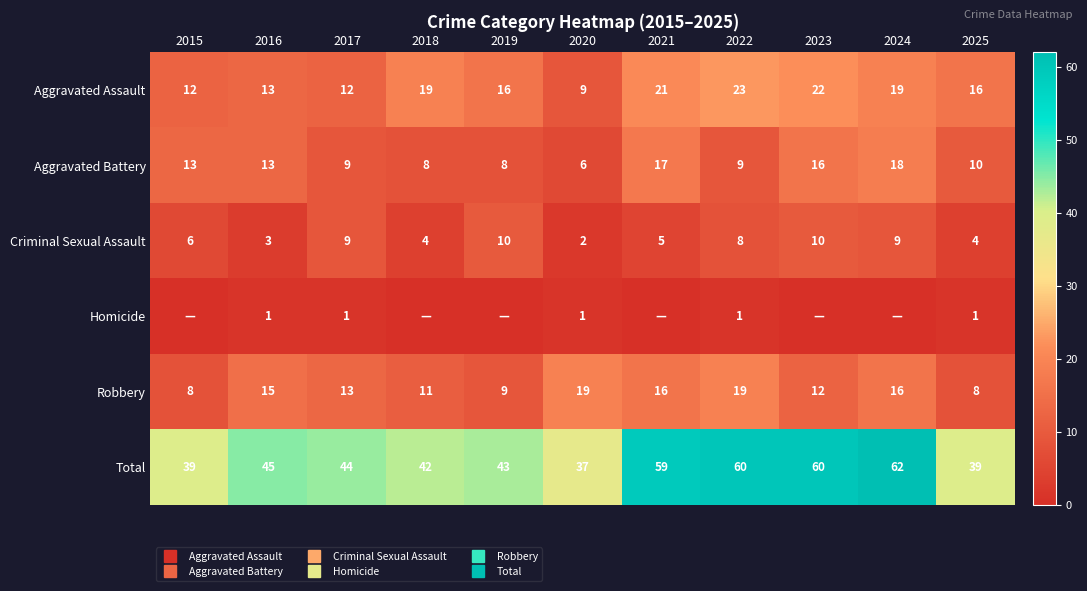

Is the value of Aggravated Assault at 2021 greater than the value of Total at 2023?

No